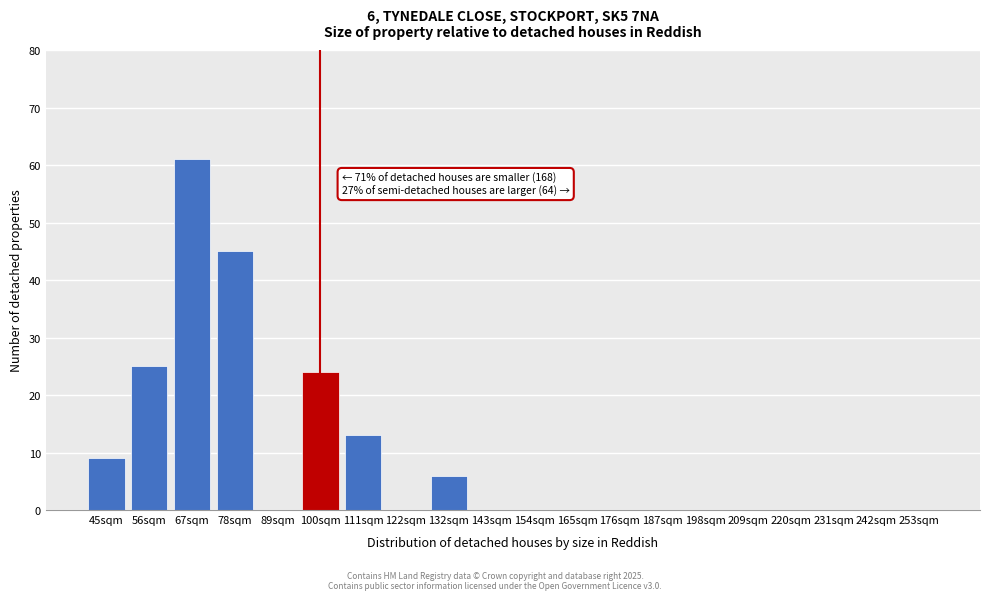

Reading left to right, extract all data points from this chart.

45sqm=9	56sqm=25	67sqm=61	78sqm=45	89sqm=0	100sqm=24	111sqm=13	122sqm=0	132sqm=6	143sqm=0	154sqm=0	165sqm=0	176sqm=0	187sqm=0	198sqm=0	209sqm=0	220sqm=0	231sqm=0	242sqm=0	253sqm=0